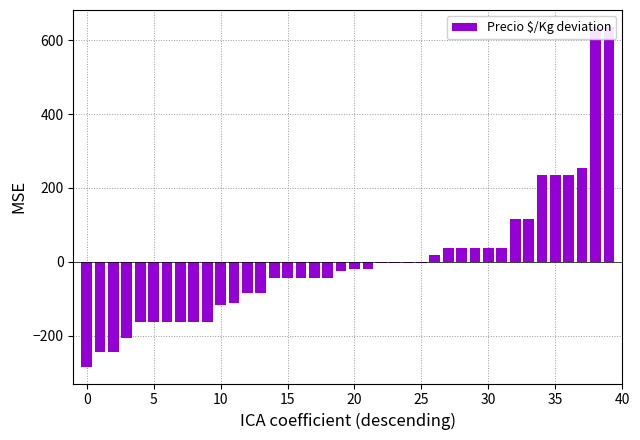

What is the value of the 3rd bar from the left?

-244.0